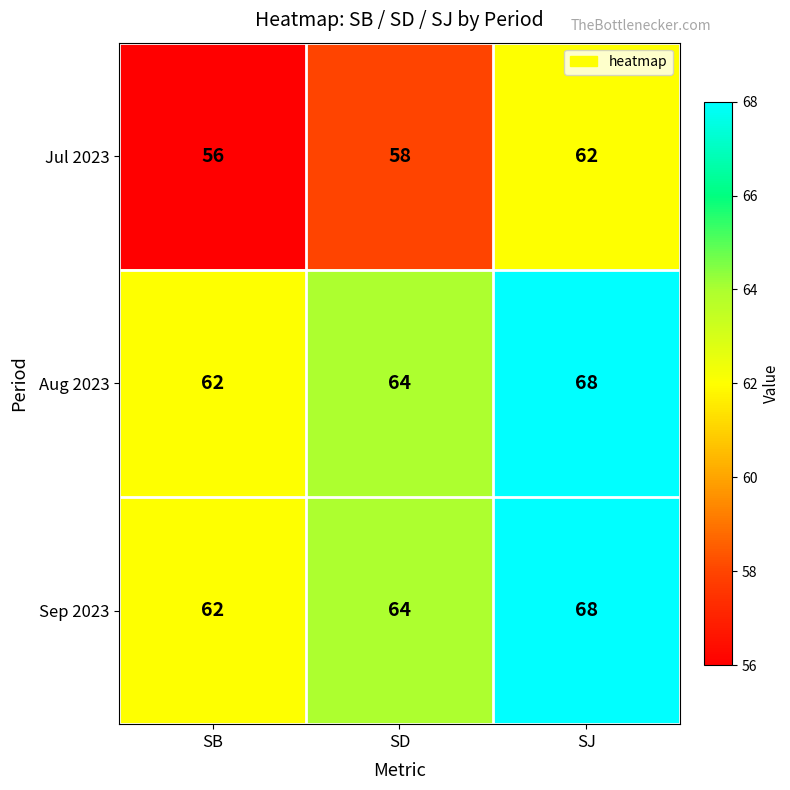

What is the greatest value displayed?

68